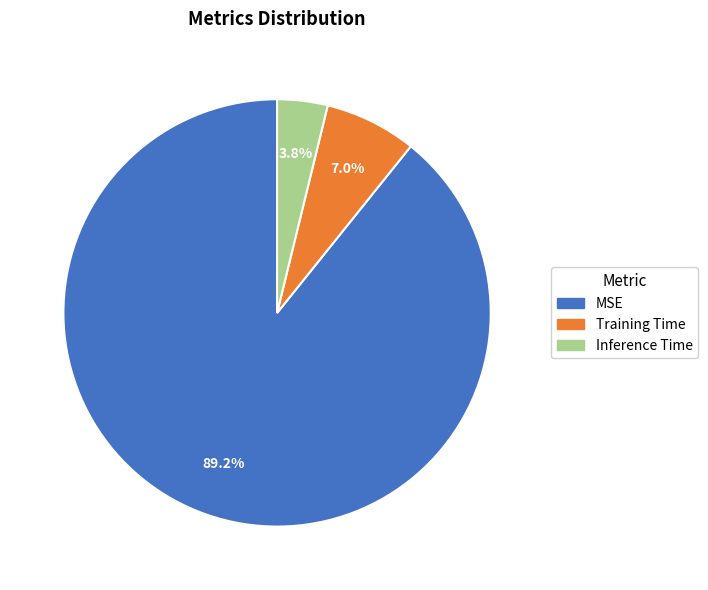

How many slices are in this pie chart?

3